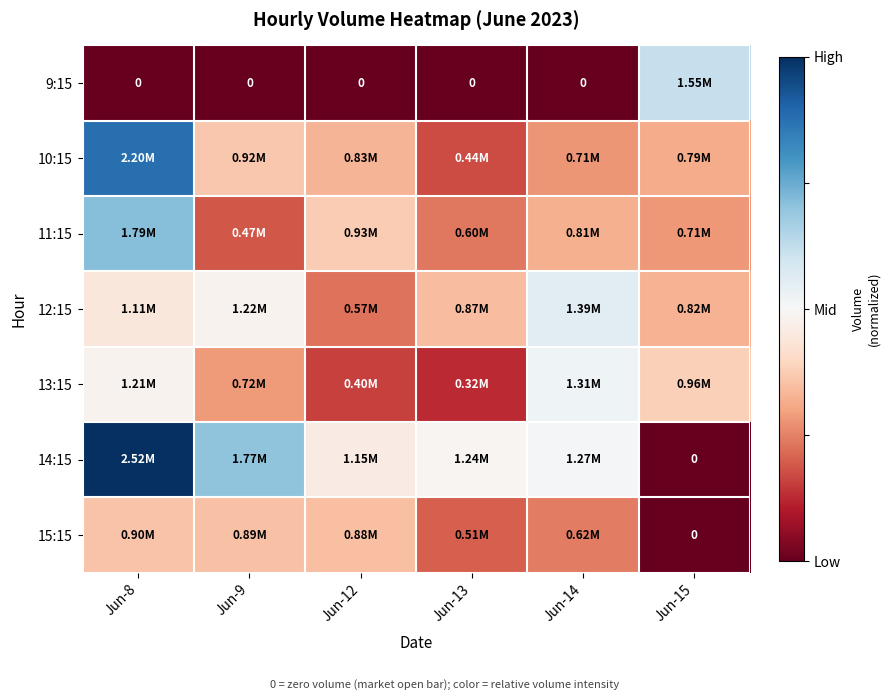

At Jun-8, list the series in order from largest to smallest.

14:15, 10:15, 11:15, 13:15, 12:15, 15:15, 9:15